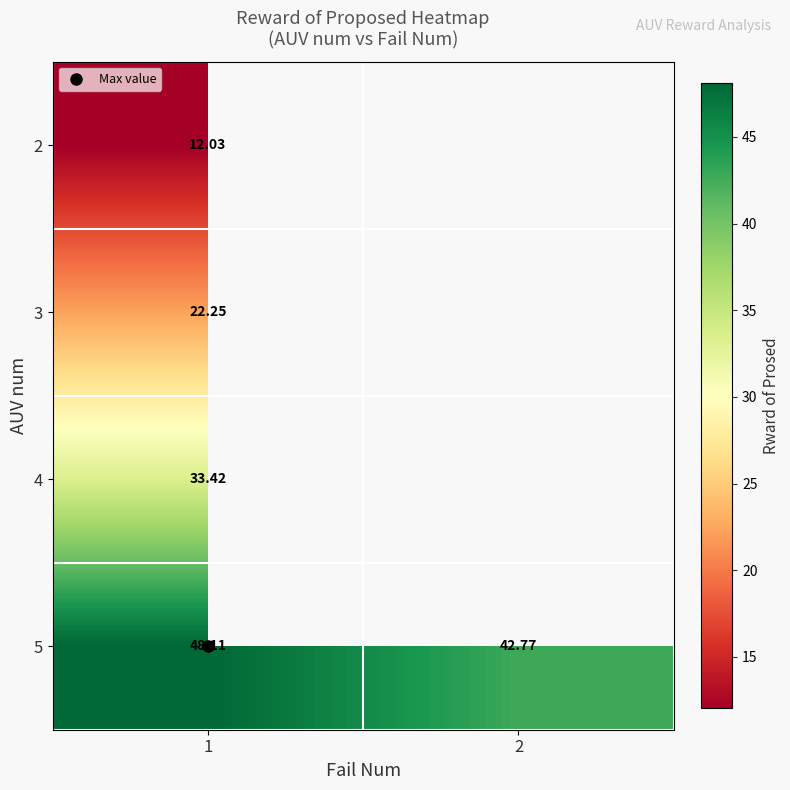

What is the spread (max minus min) of values at 1?

36.1